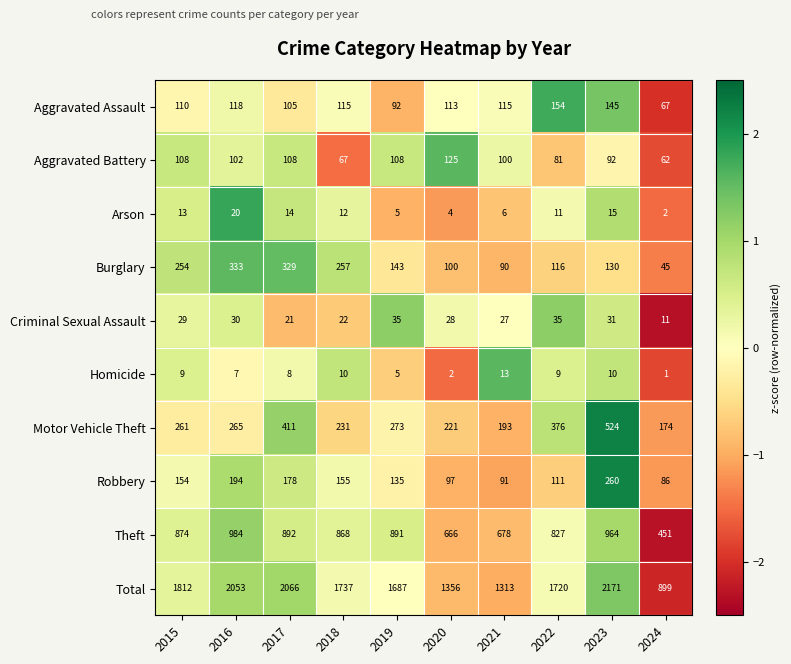

At how many categories does at least one series exceed 1316?

8